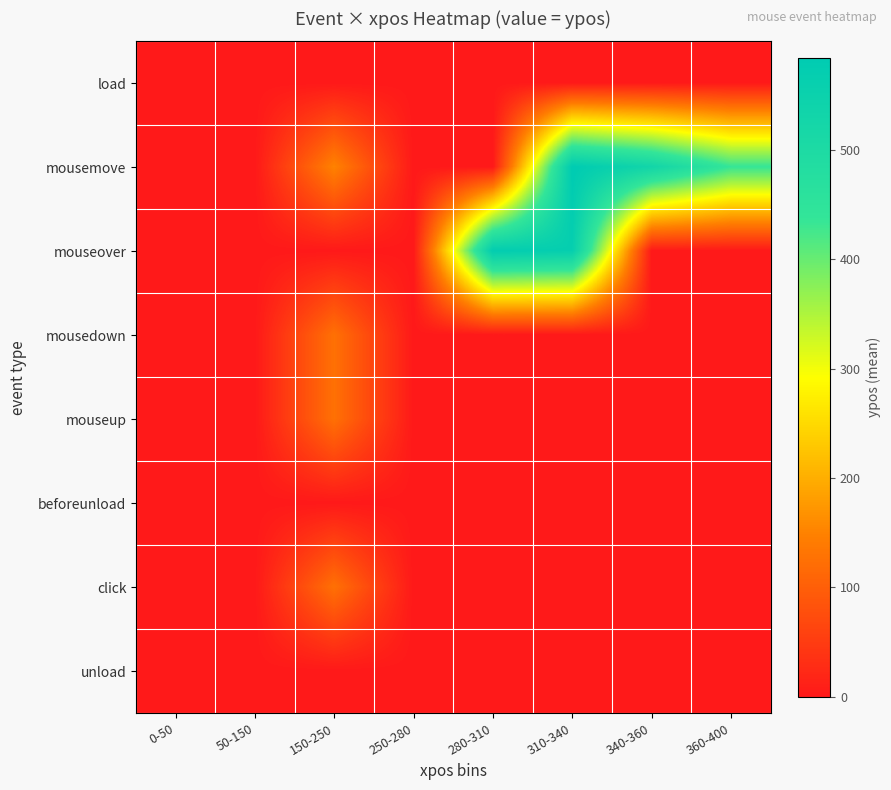

At how many categories does at least one series exceed 482?

3